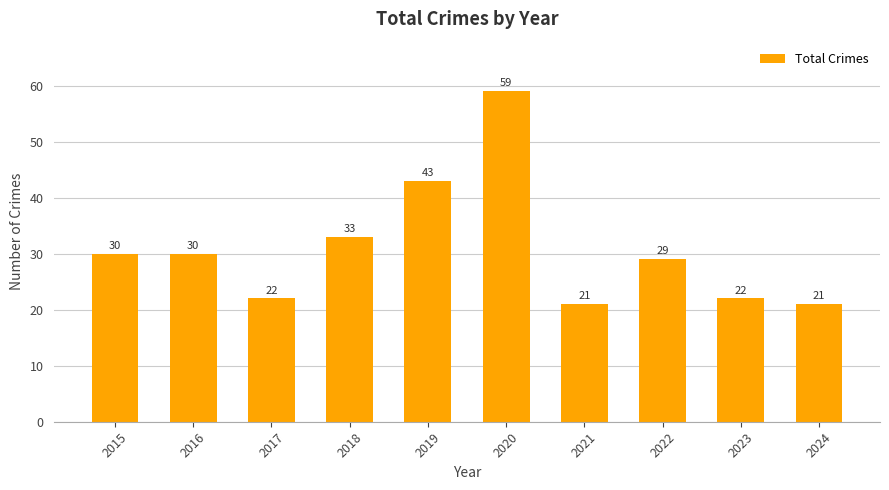

The value at 2023 is 22. True or false?

True